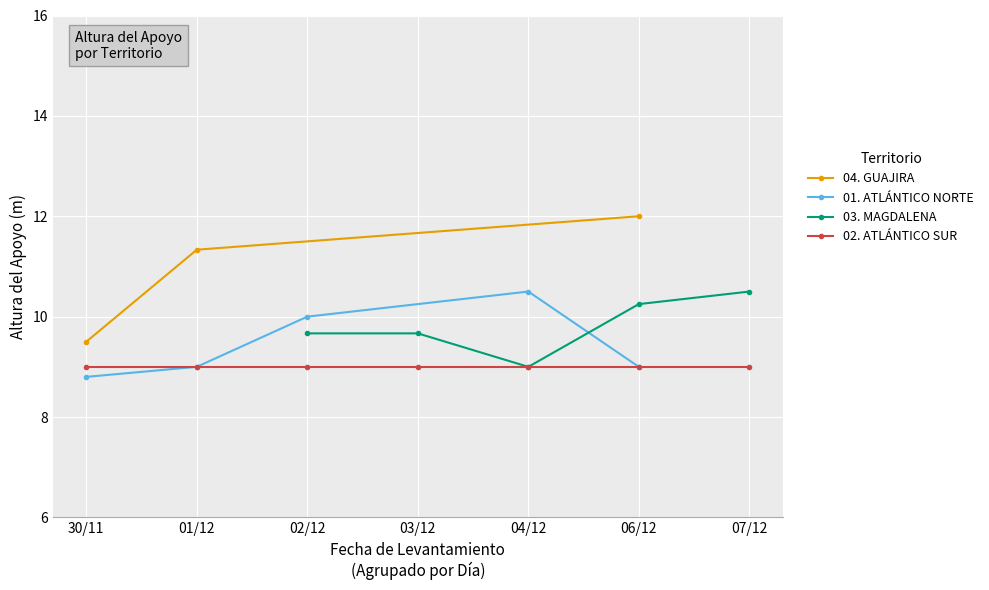

True or false: 01. ATLÁNTICO NORTE and 02. ATLÁNTICO SUR intersect in this chart.

False